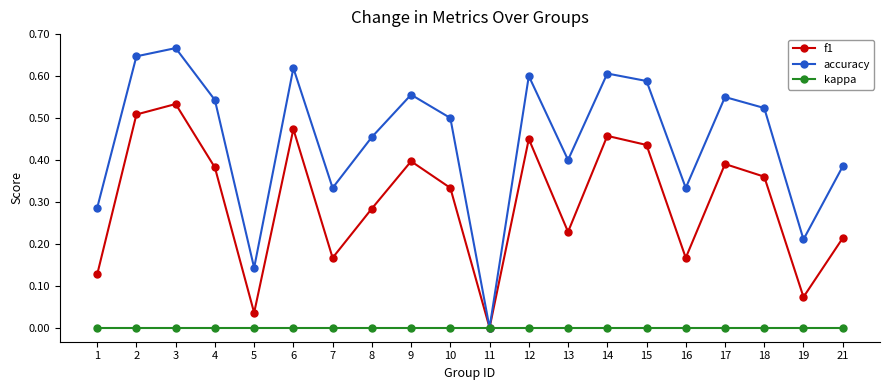

How many data points in f1 are above 0?

19